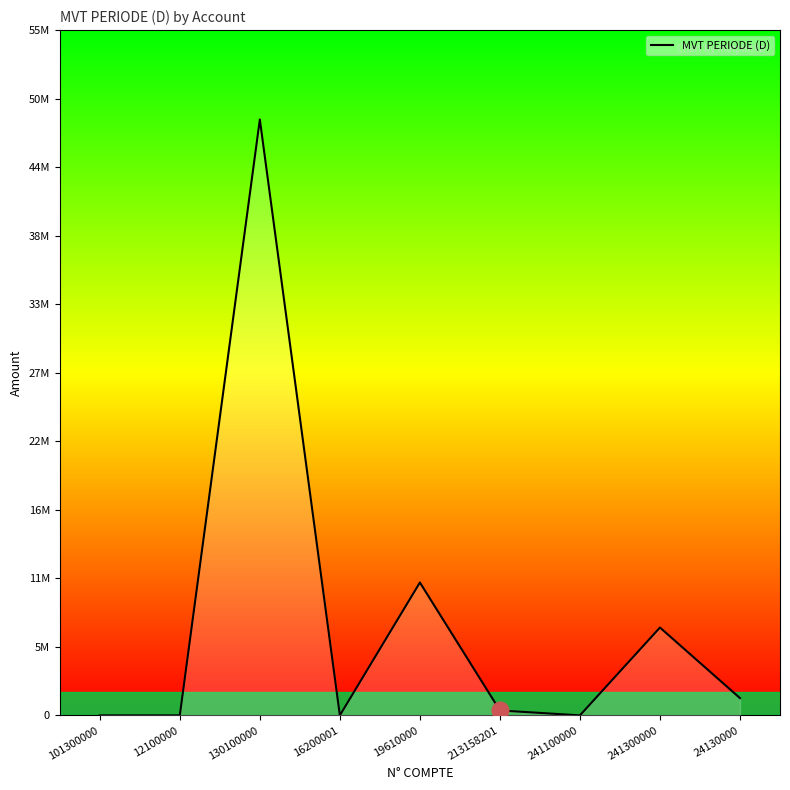

Is this an area chart (filled region under the line)?

Yes